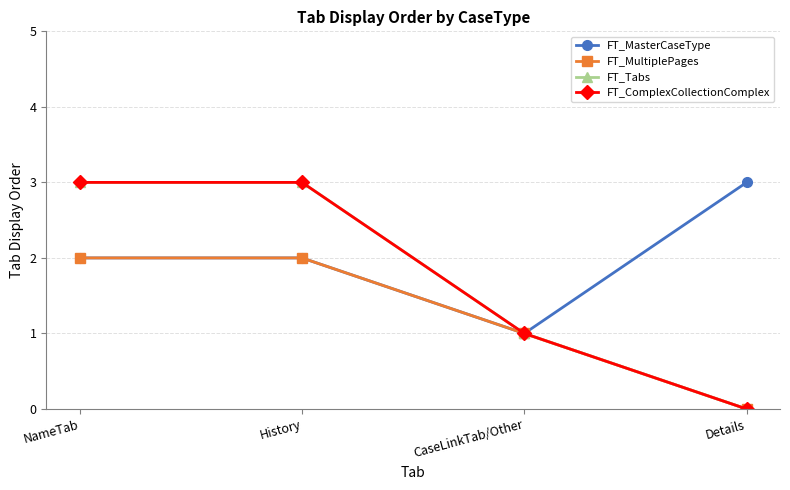

What is the difference between the highest and lowest values at Details?

3